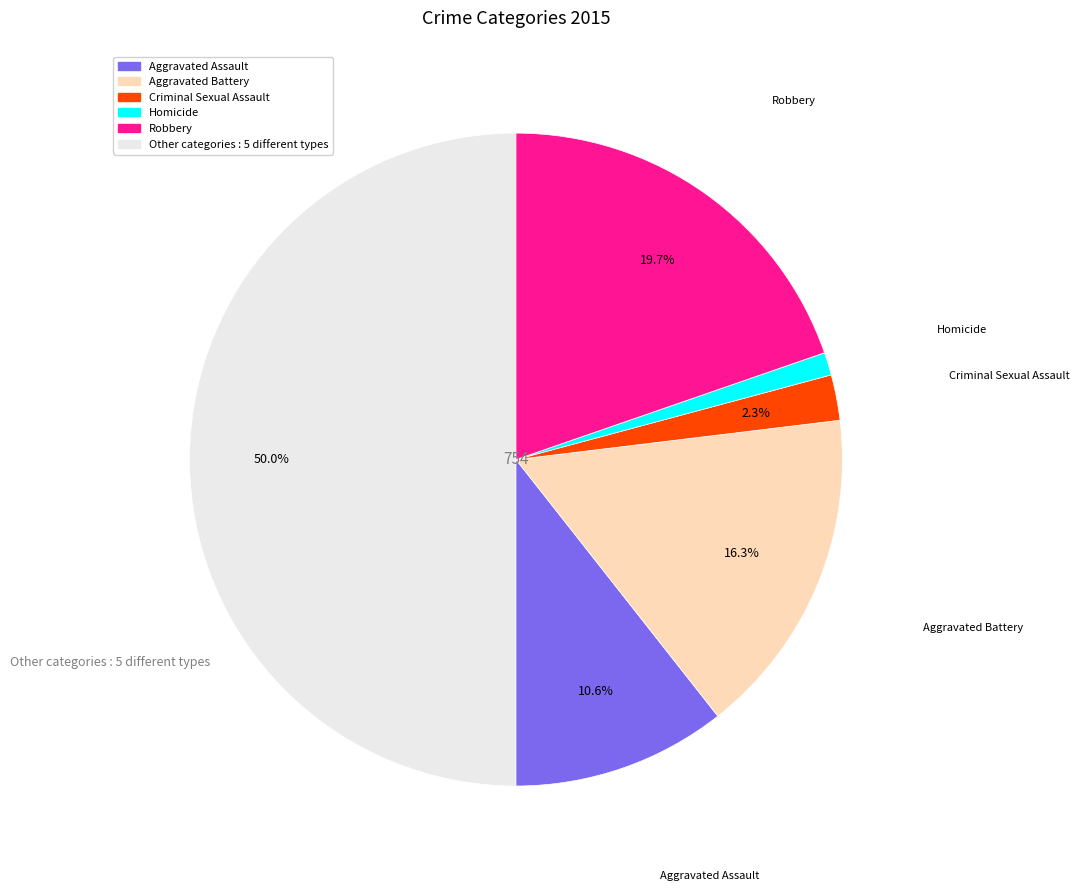

How many segments does this pie chart have?

6